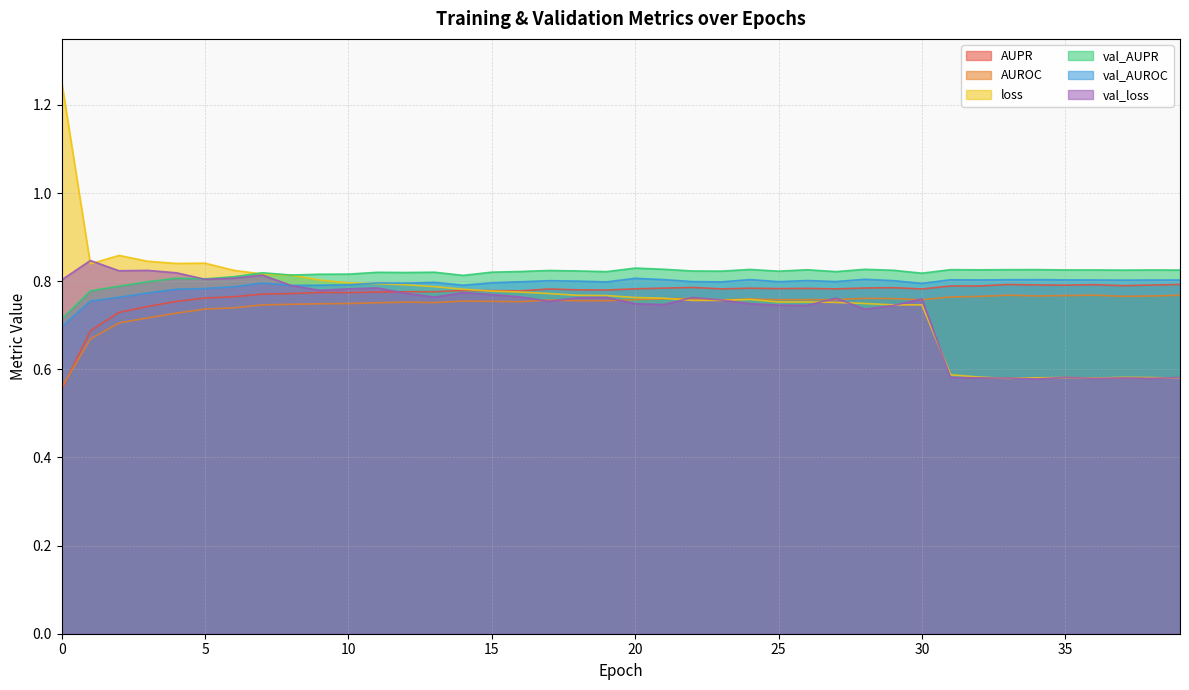

Where is the first local maximum for AUROC?

12